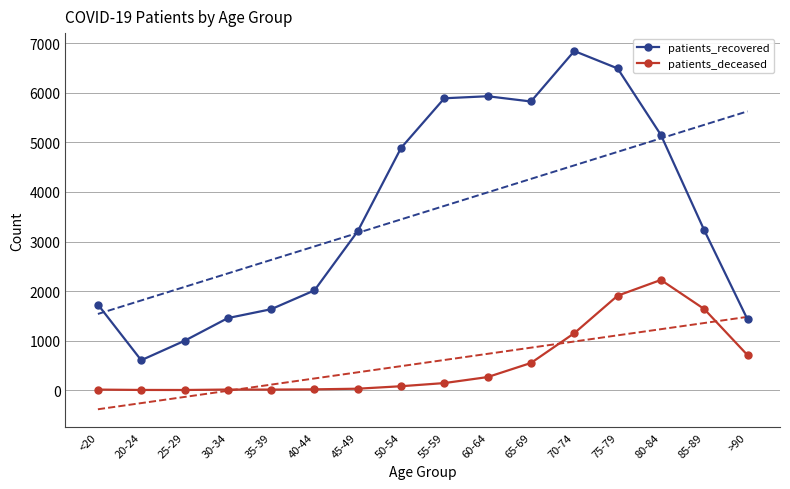

Between 20-24 and 35-39, which series saw the biggest shift?

patients_recovered